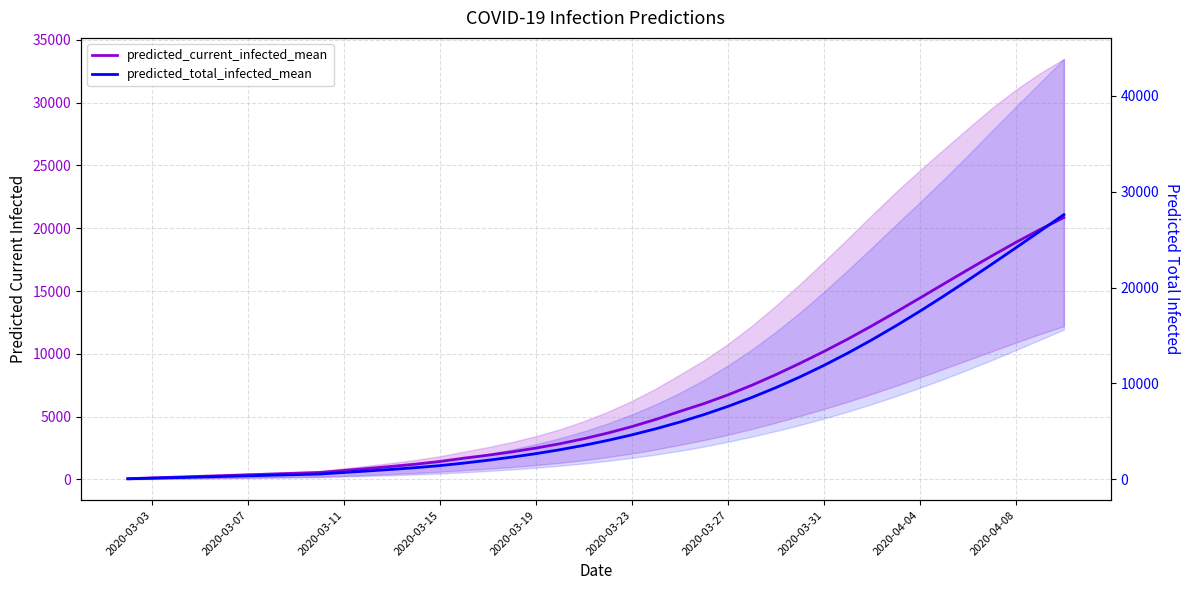

True or false: predicted_total_infected_mean and predicted_current_infected_mean intersect in this chart.

False